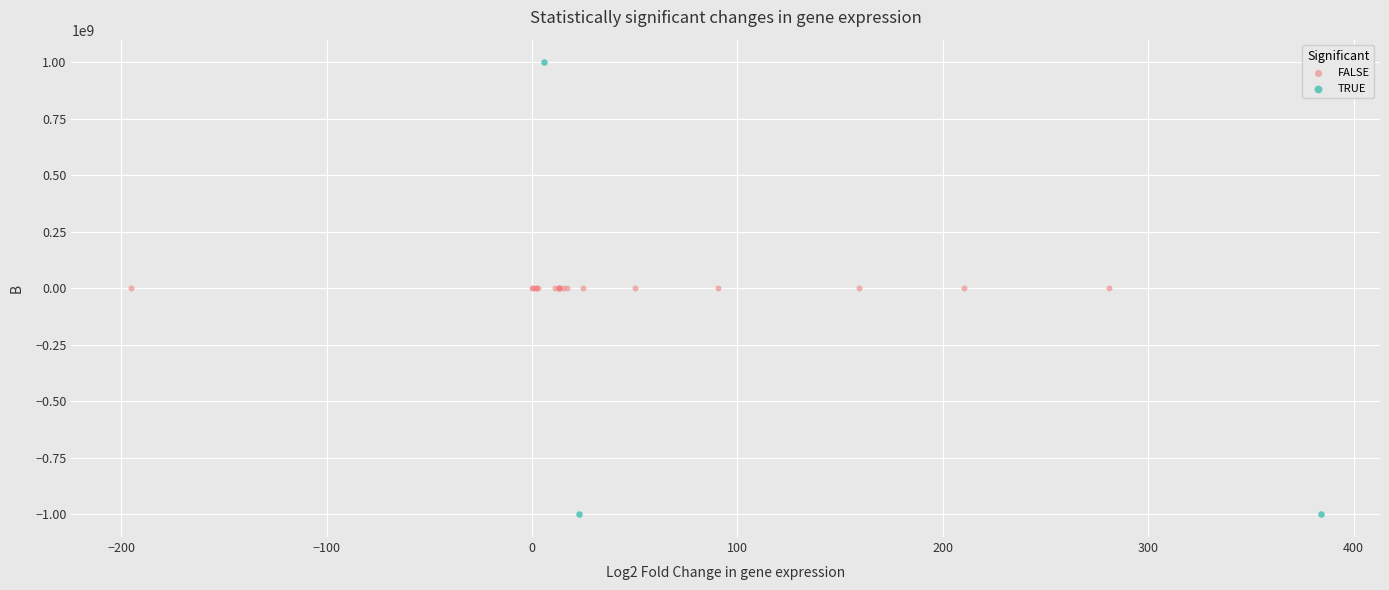

Which series contains the lowest Y value?

TRUE